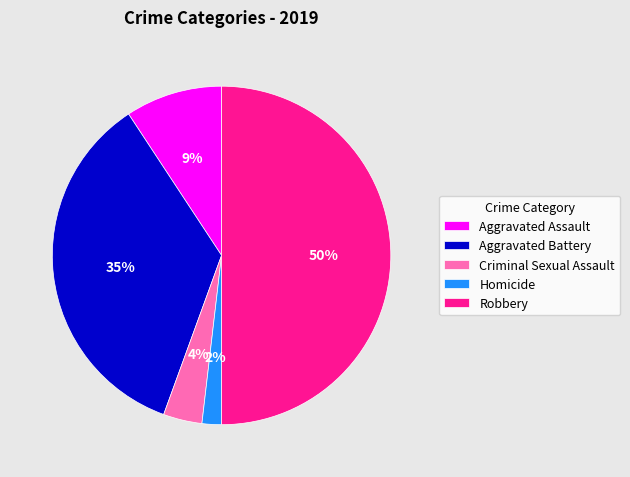

To the nearest percent, what portion does Criminal Sexual Assault represent?

4%